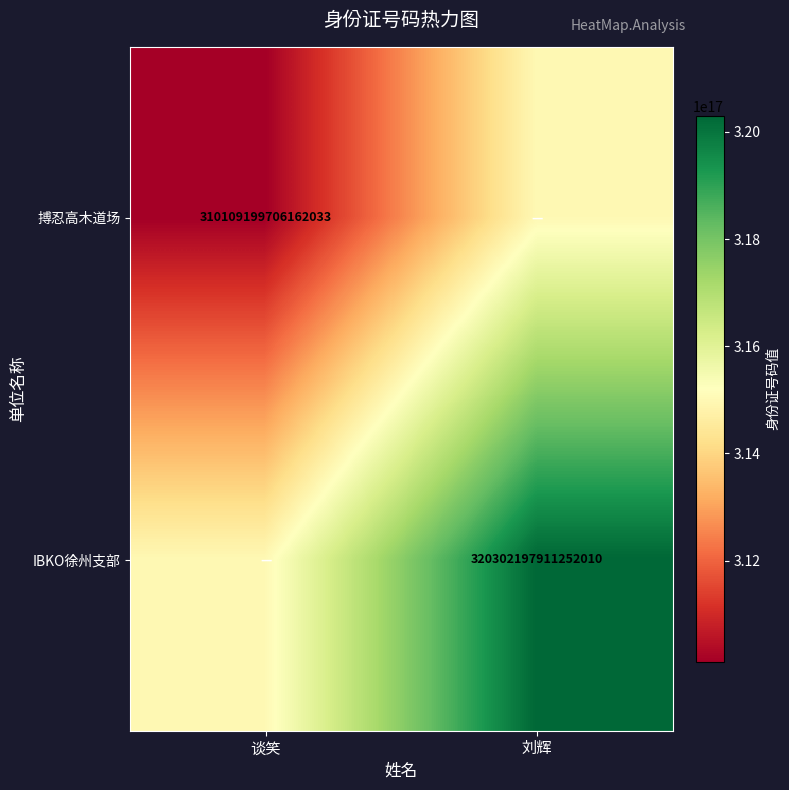

At which category is the sum across all series the highest?

刘辉